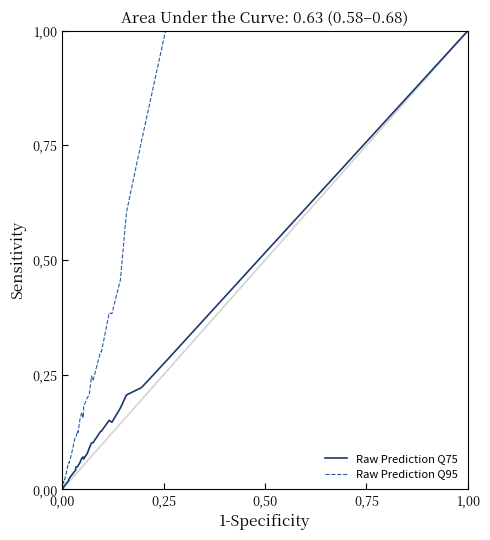

At how many categories does at least one series exceed 0?

32